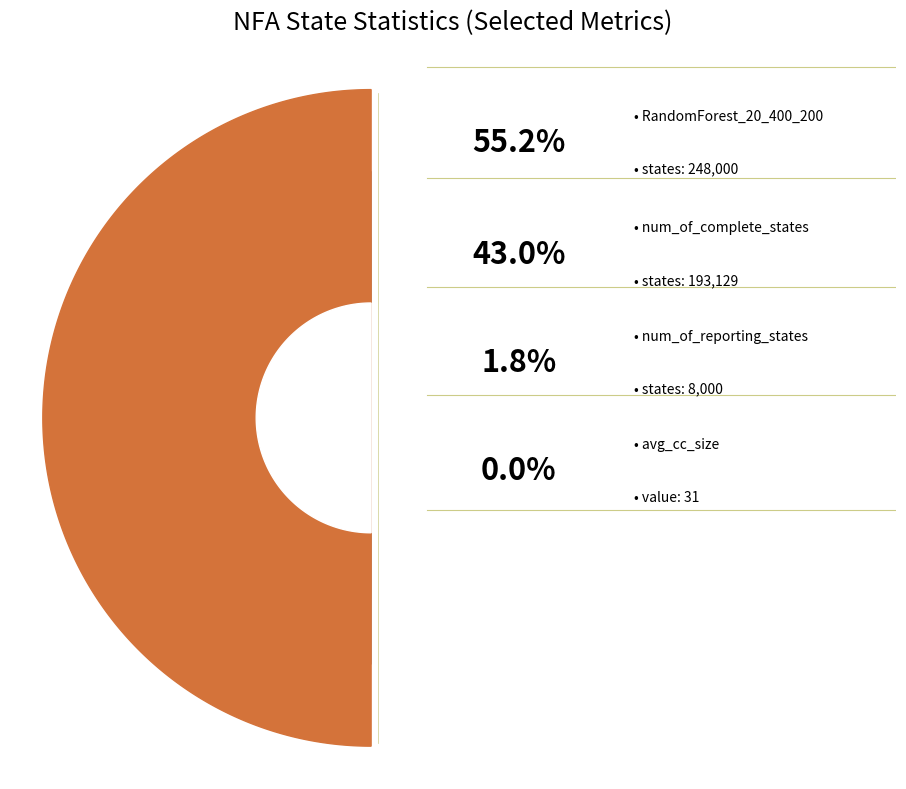

What is the largest slice in the pie chart?

RandomForest_20_400_200 (248000)